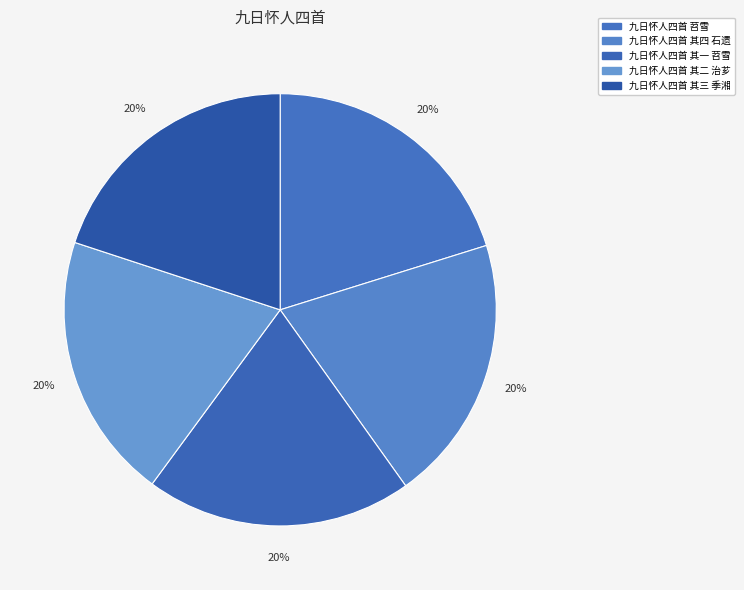

Count the number of slices in the pie.

5